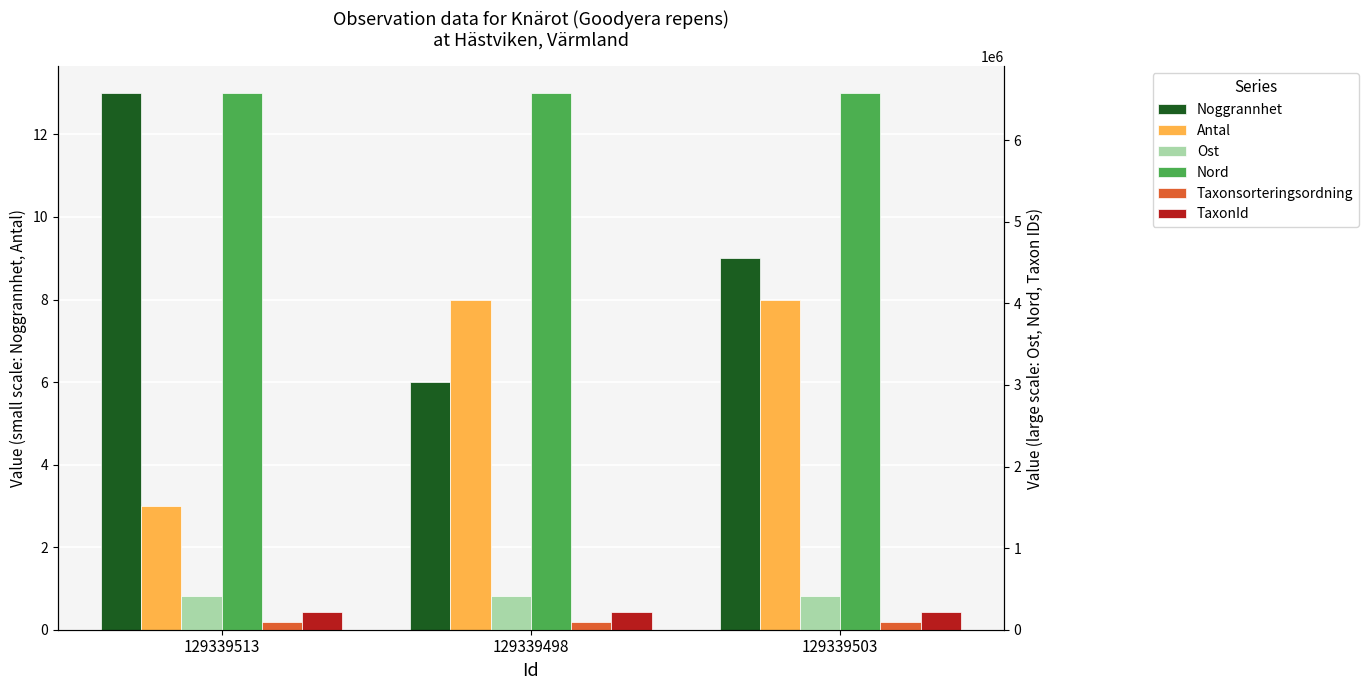

Which series has the widest spread of values?

Nord